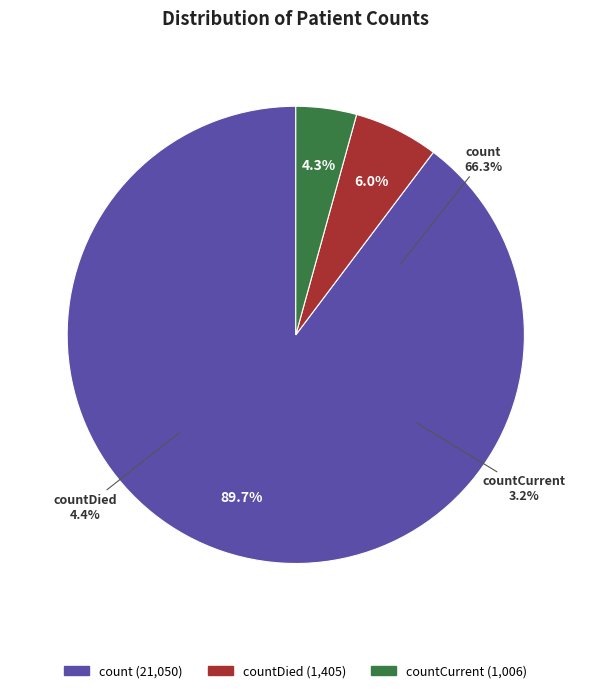

What is the majority slice?

count